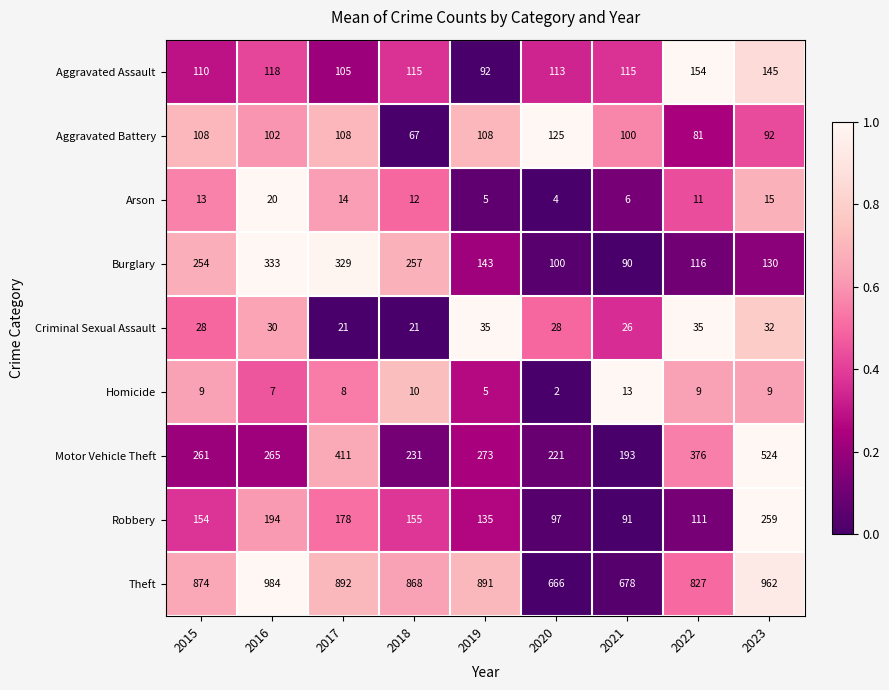

At which label does Aggravated Battery reach its minimum?

2018